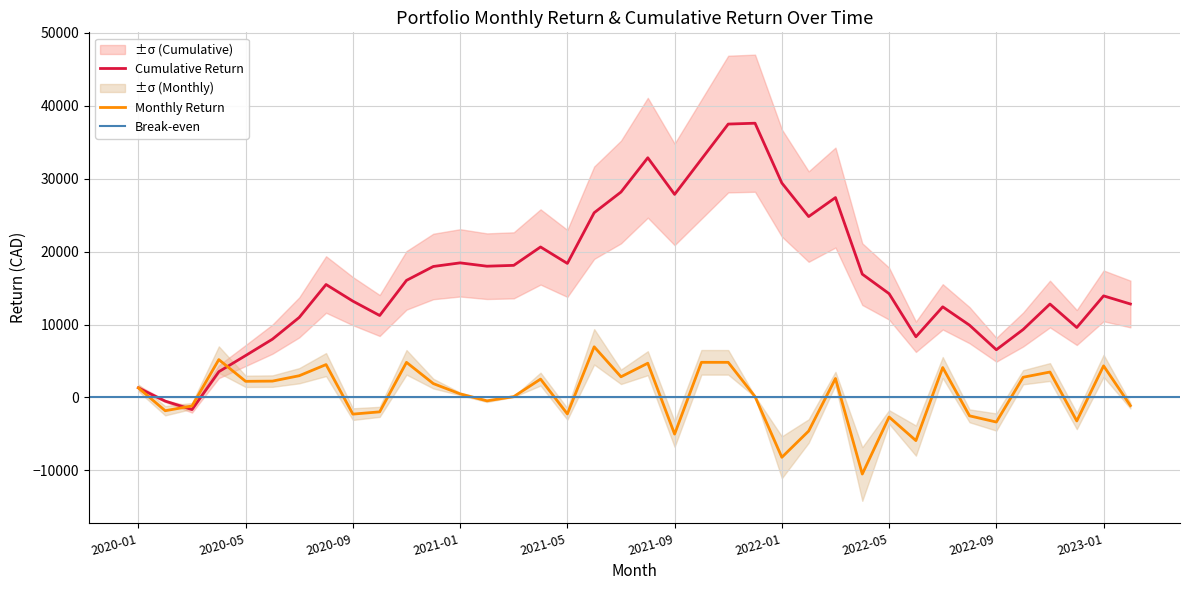

True or false: monthly_return and cumulative_return intersect in this chart.

True